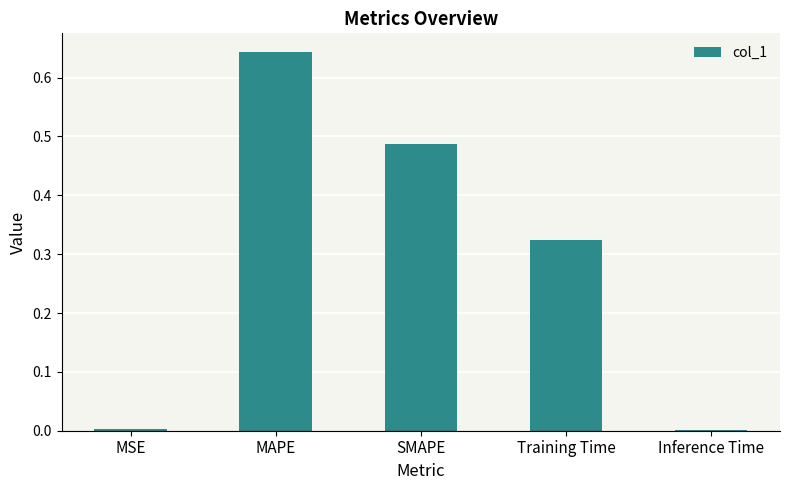

How many distinct data groups are displayed?

1